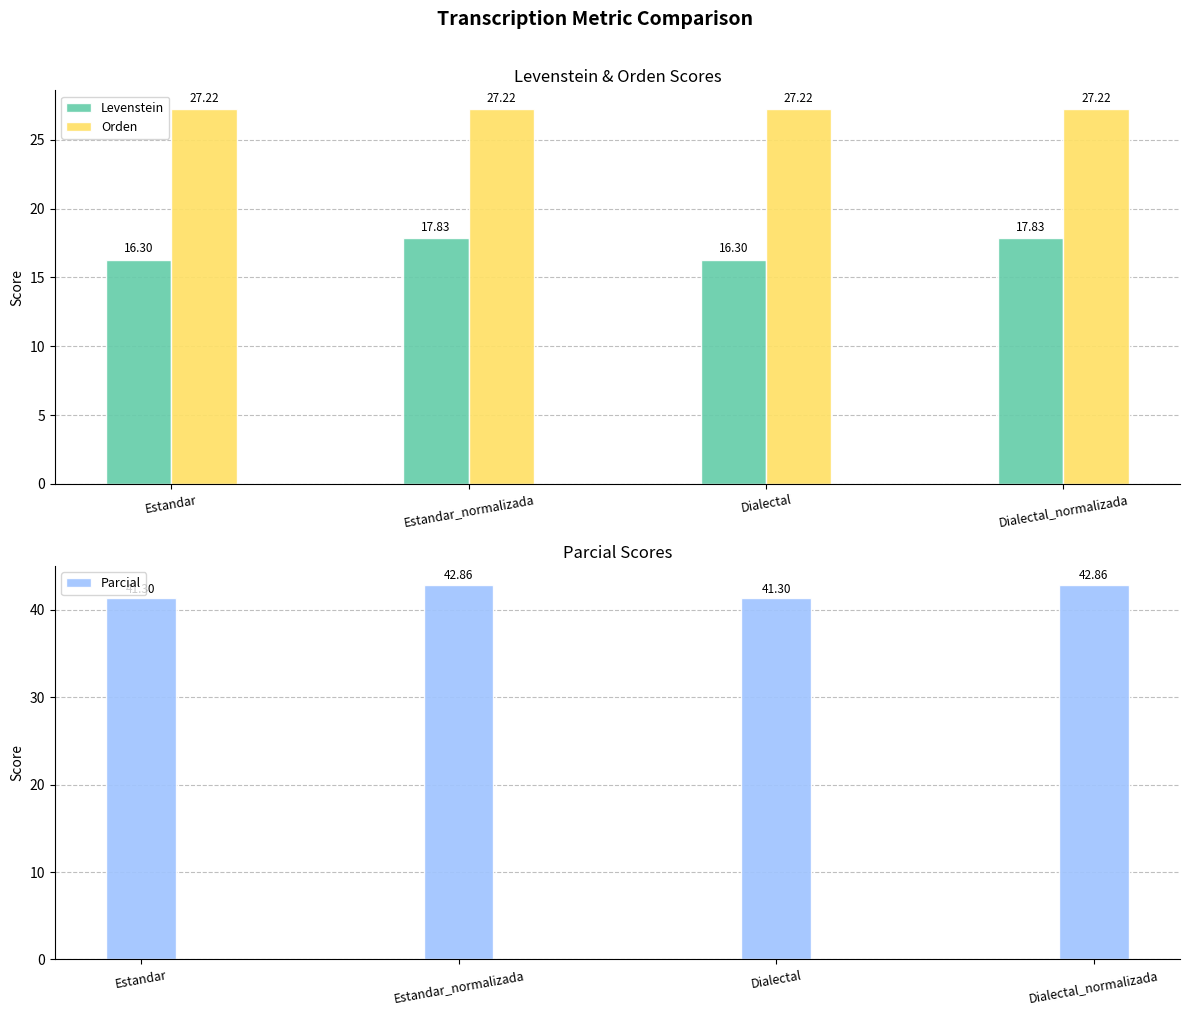

Which series has the largest total across all categories?

Parcial